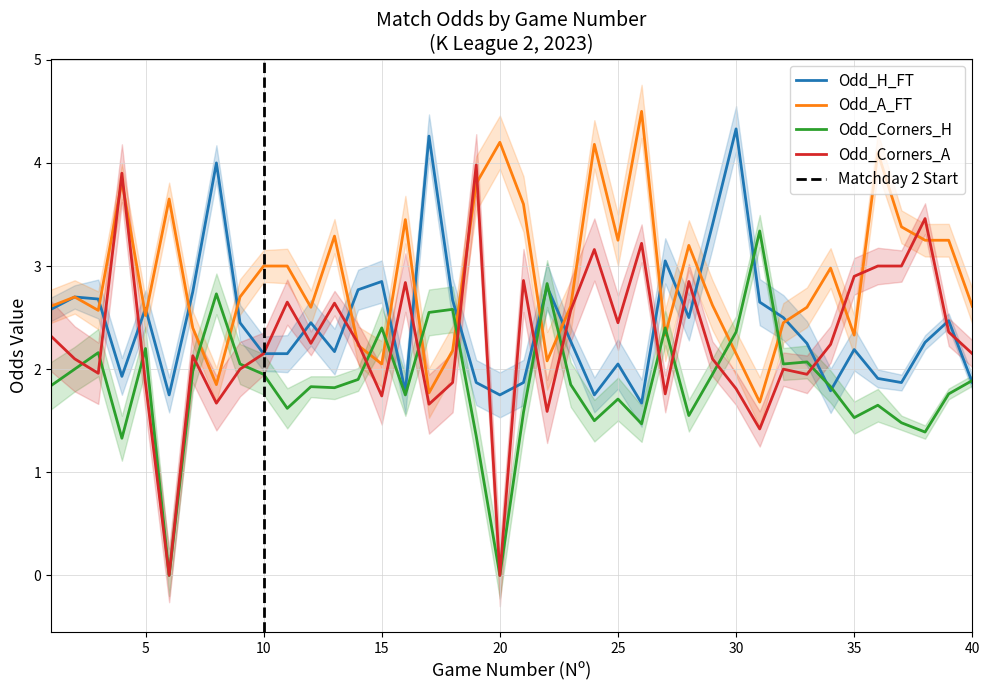

How many intersections are there between Odd_Corners_H and Odd_Corners_A?

15